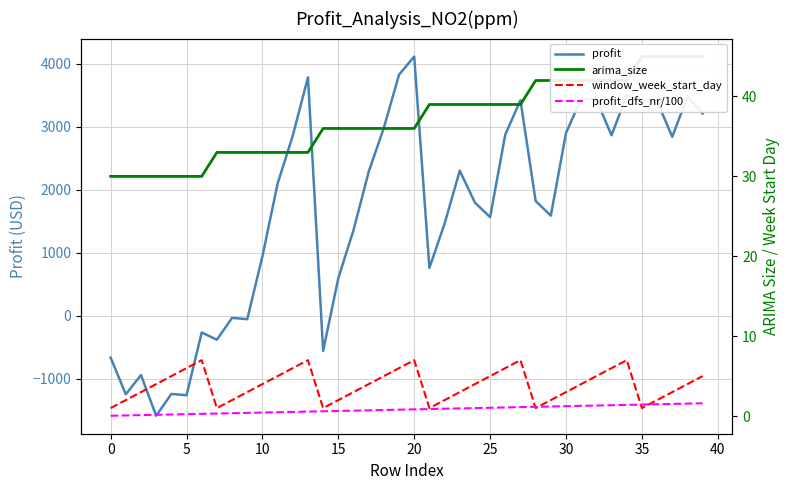

How many intersections are there between profit_dfs_nr/100 and window_week_start_day?

4